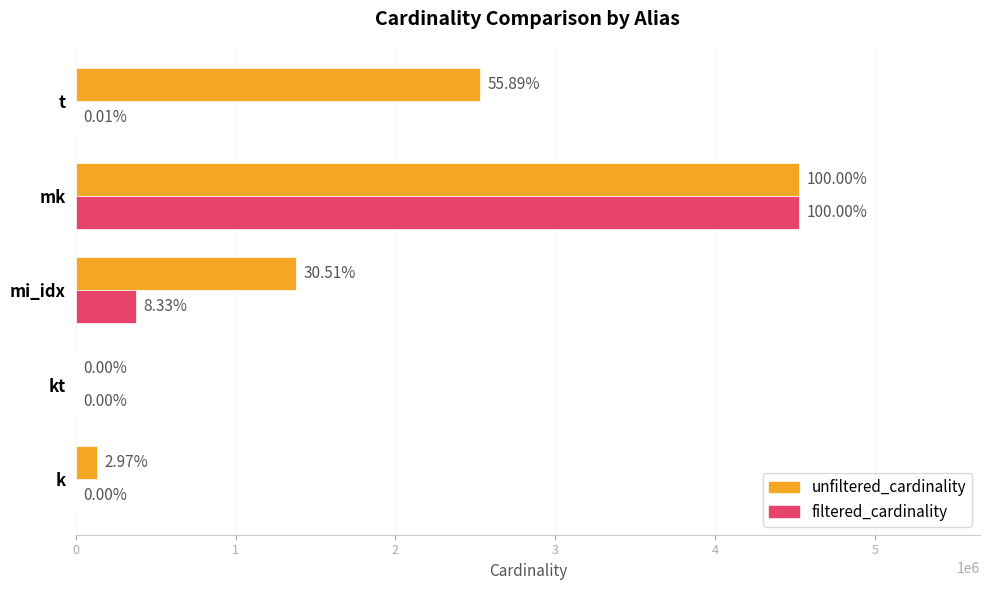

Reading right to left, transcribe all the data shown in this chart.

unfiltered_cardinality: 2528312	4523930	1380035	7	134170
filtered_cardinality: 455	4523930	376837	1	1